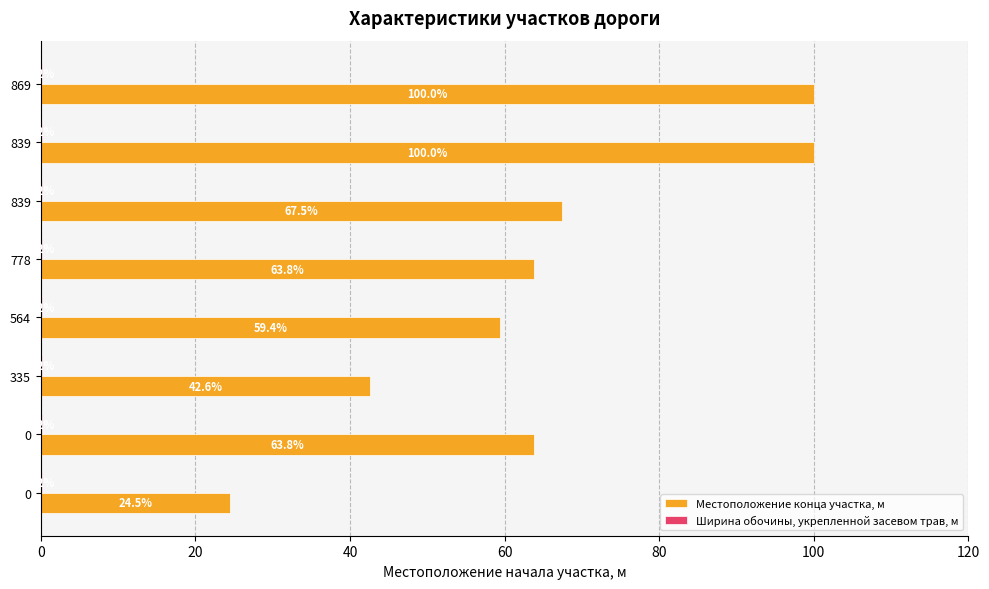

What is the lowest value of the Ширина обочины, укрепленной засевом трав, м series?

0.3